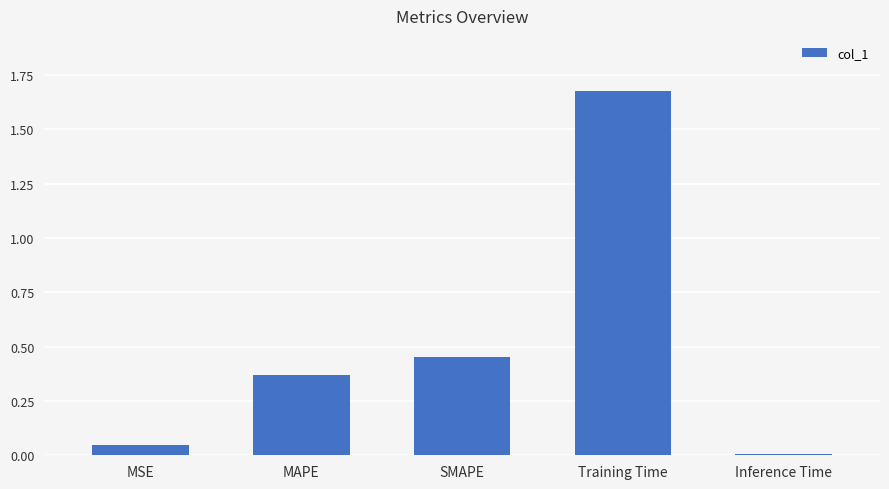

What is the label of the 5th bar from the right?

MSE